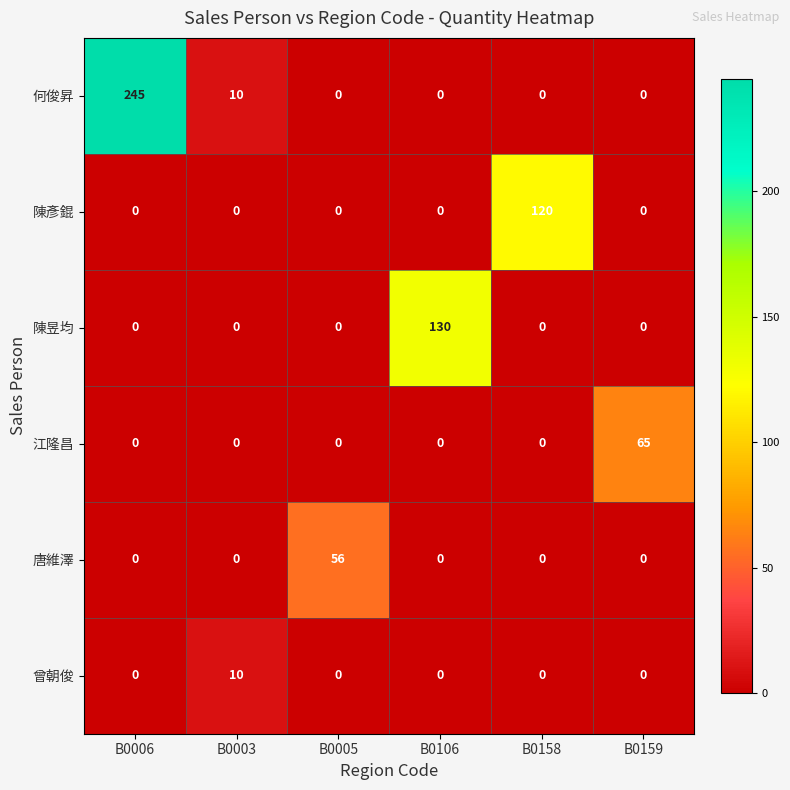

What is the average value of the 陳昱均 series?

22